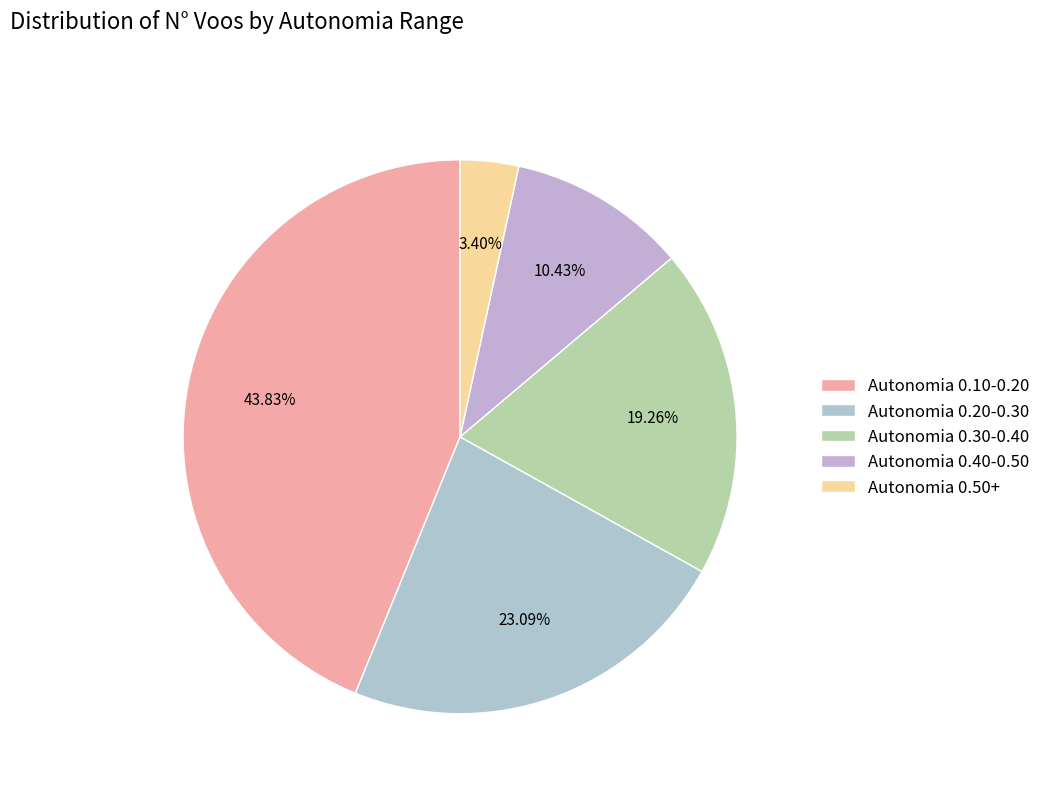

Rank the categories by value from highest to lowest.

Autonomia 0.10-0.20, Autonomia 0.20-0.30, Autonomia 0.30-0.40, Autonomia 0.40-0.50, Autonomia 0.50+